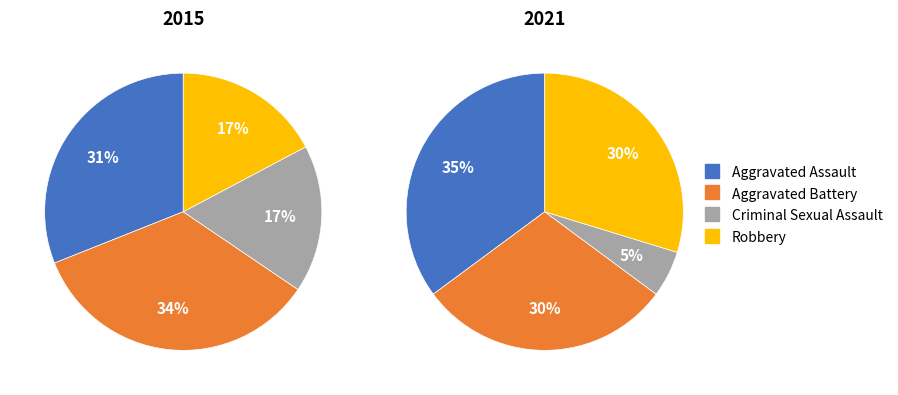

Which series has the widest spread of values?

2021